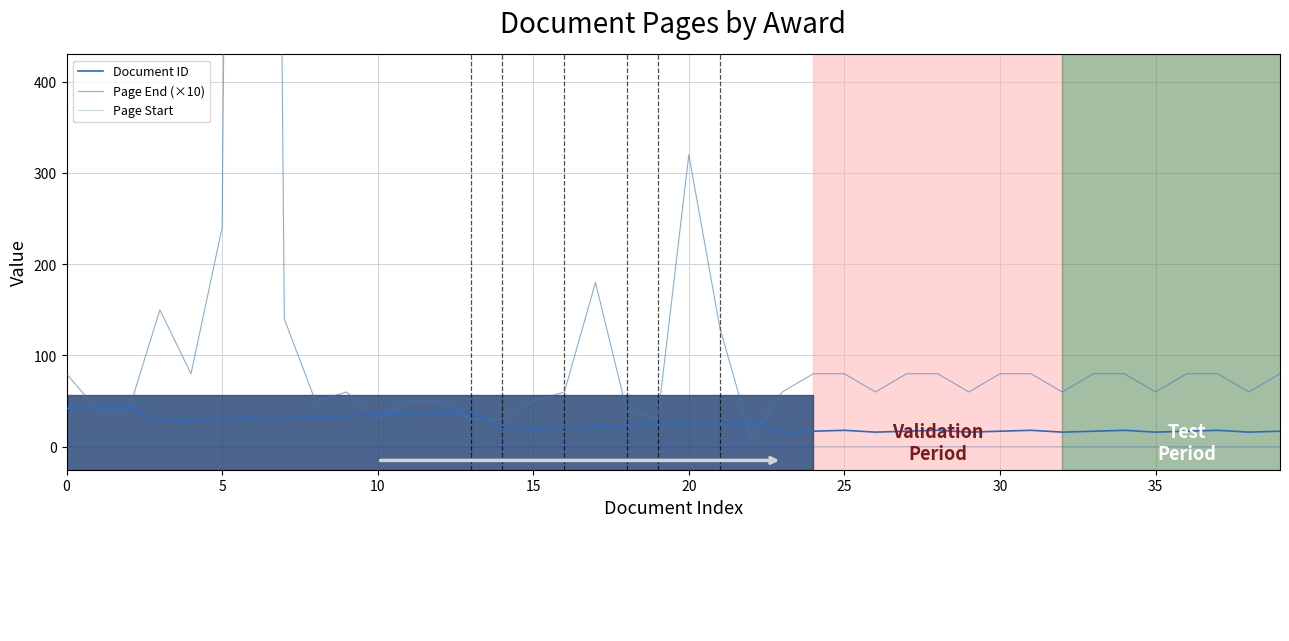

Is the value of Page End (×10) at 10 greater than the value of Page Start at 10?

Yes